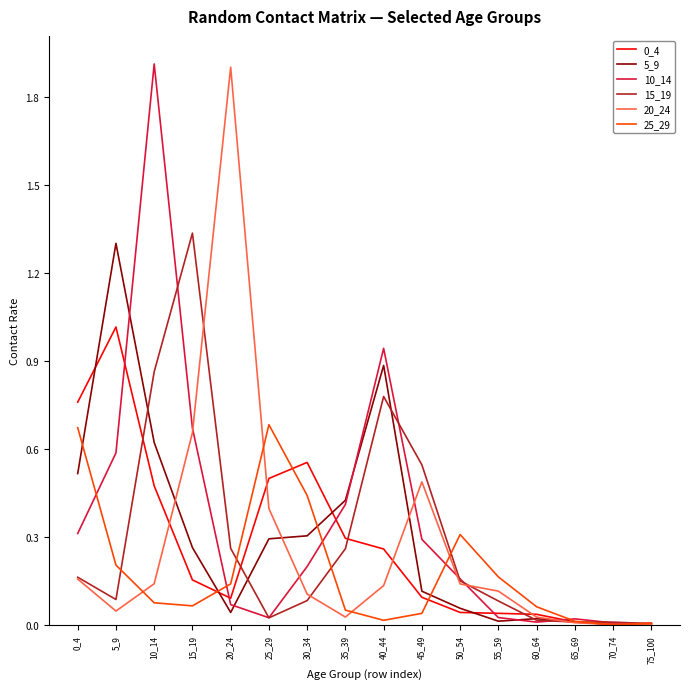

The 20_24 series shows 0.0 at 75_100. True or false?

True